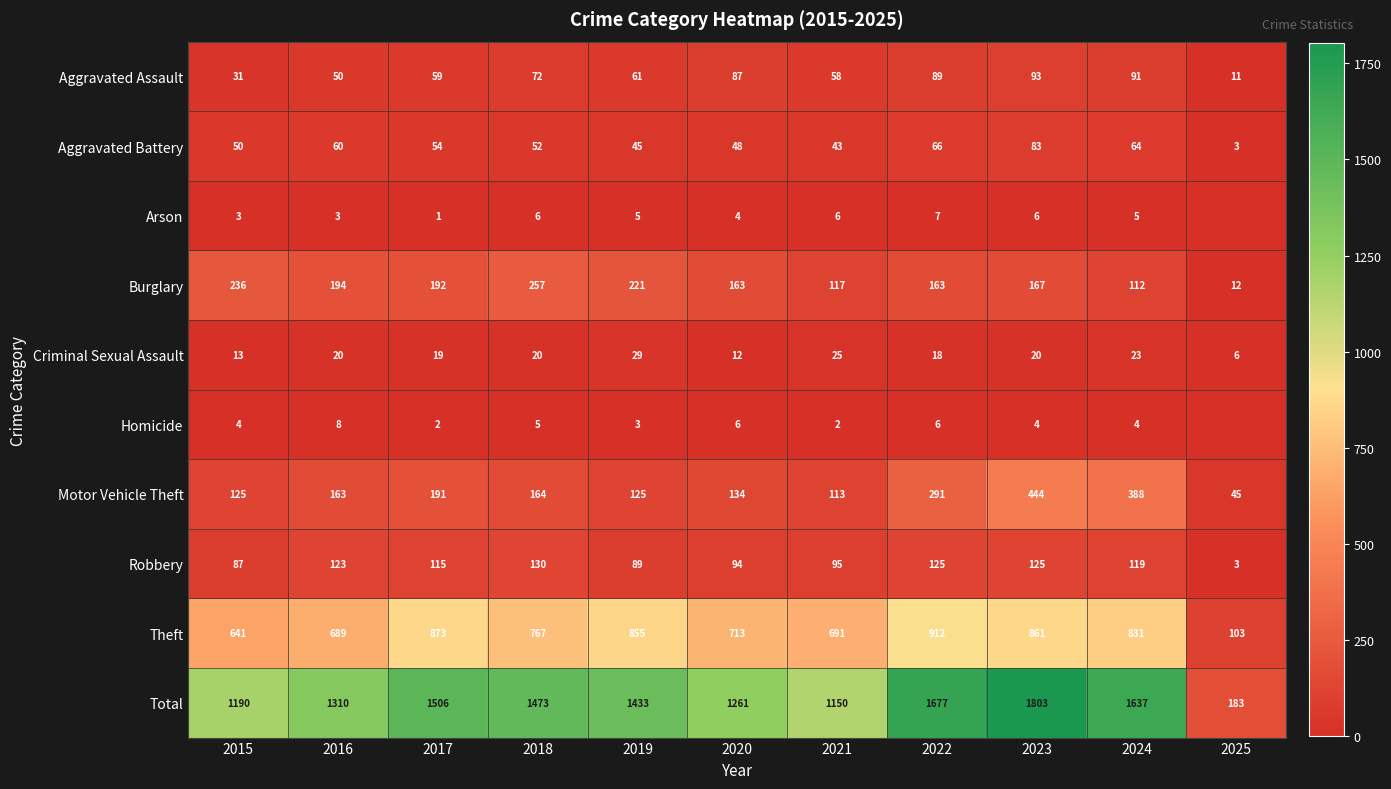

What is the highest value of the Motor Vehicle Theft series?

444